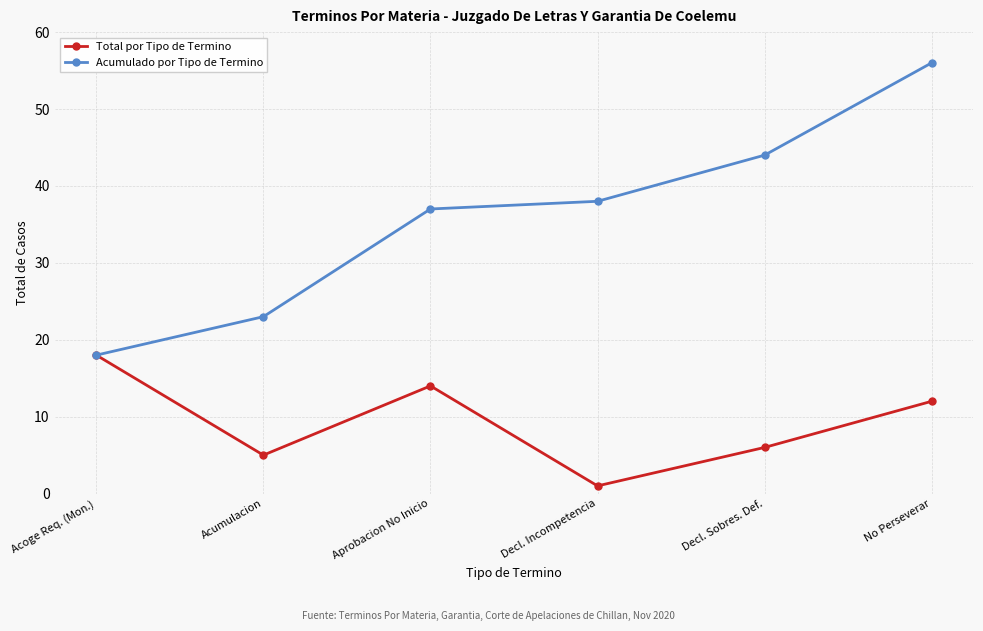

List the series in order of their peak value, lowest first.

Total por Tipo de Termino, Acumulado por Tipo de Termino